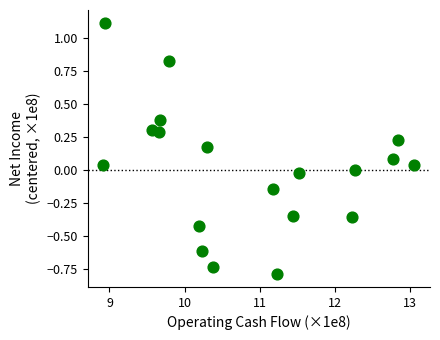

What is the range of Y values (max minus min)?

1.9